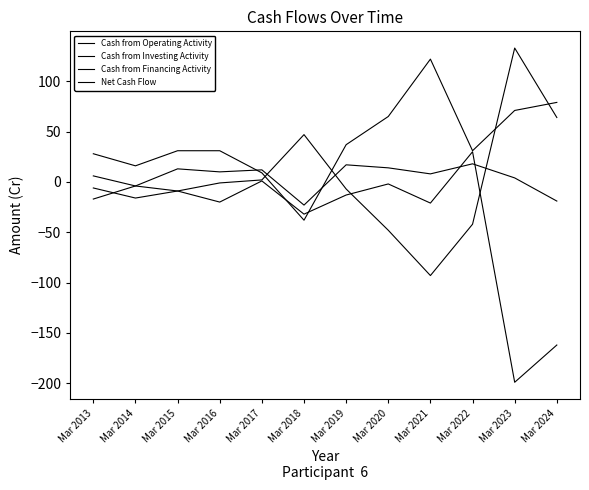

What is the lowest value of the Cash from Investing Activity series?

-199